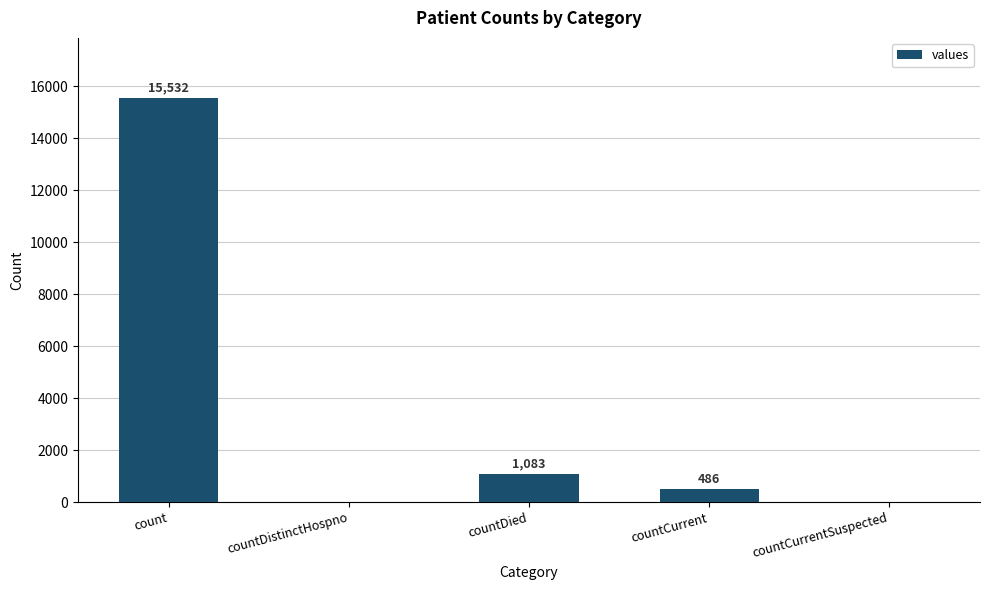

At which category does the chart reach its peak across all series?

count